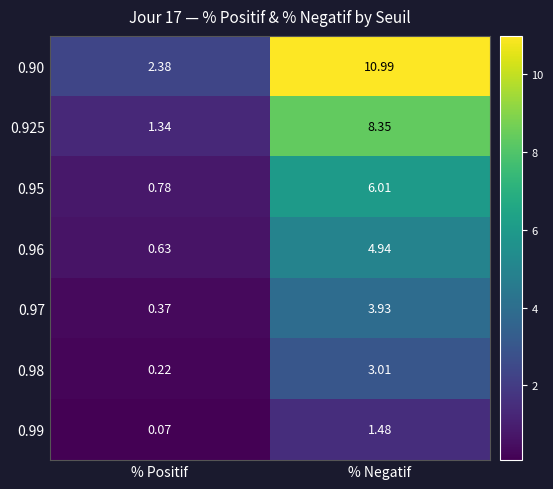

Which series has the largest total across all categories?

0.90